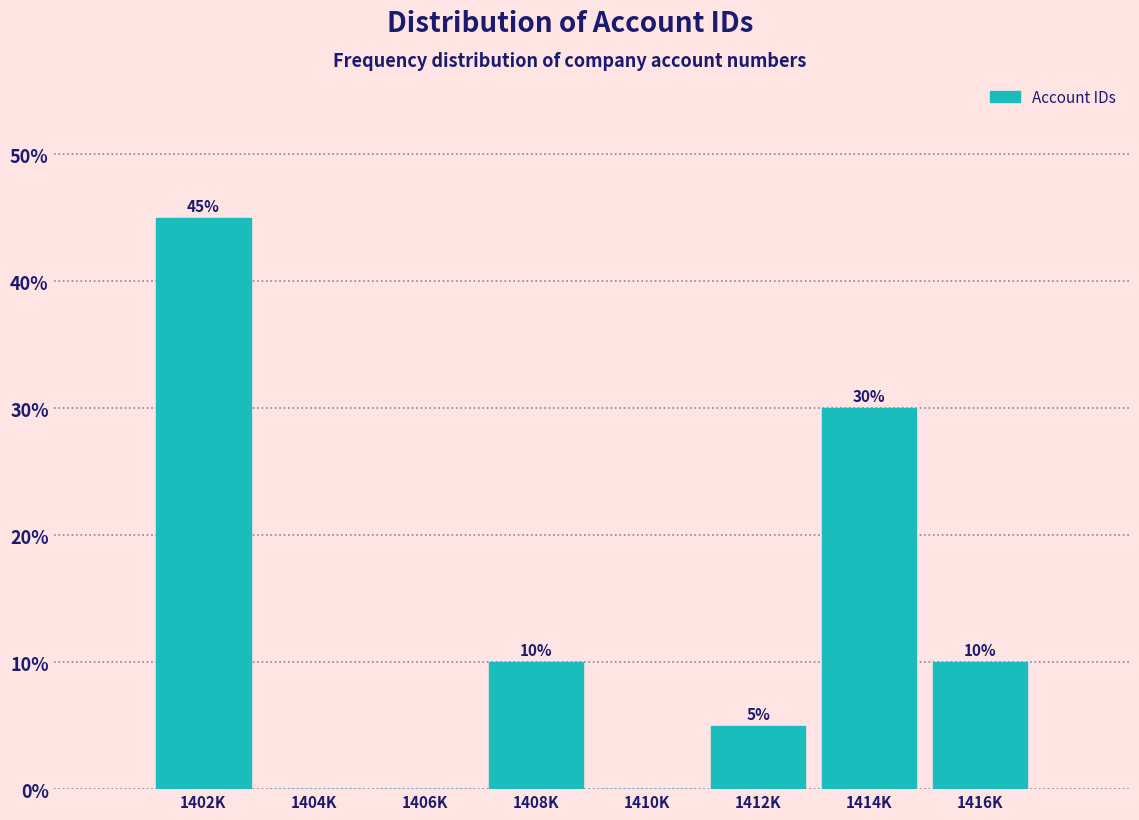

Reading right to left, what are all the values shown in this chart?

1416K=10	1414K=30	1412K=5	1410K=0	1408K=10	1406K=0	1404K=0	1402K=45